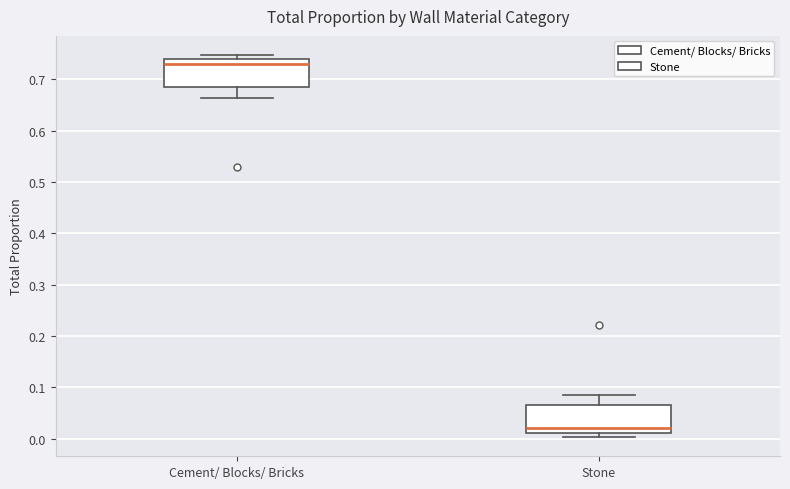

Where does the median line of the box for Cement/ Blocks/ Bricks sit on the y-axis? The values are not printed on the chart, so give them approximately, as read against the axis.

0.73